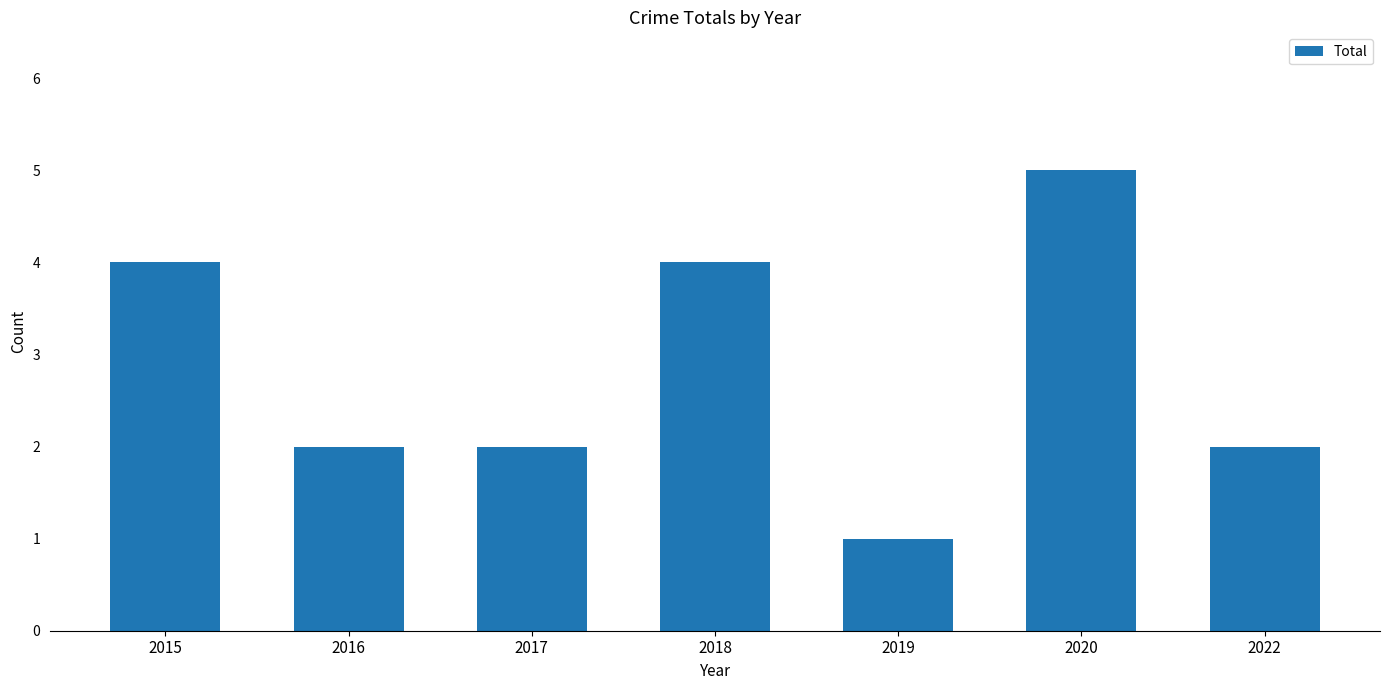

What is the difference between the maximum and minimum values?

4